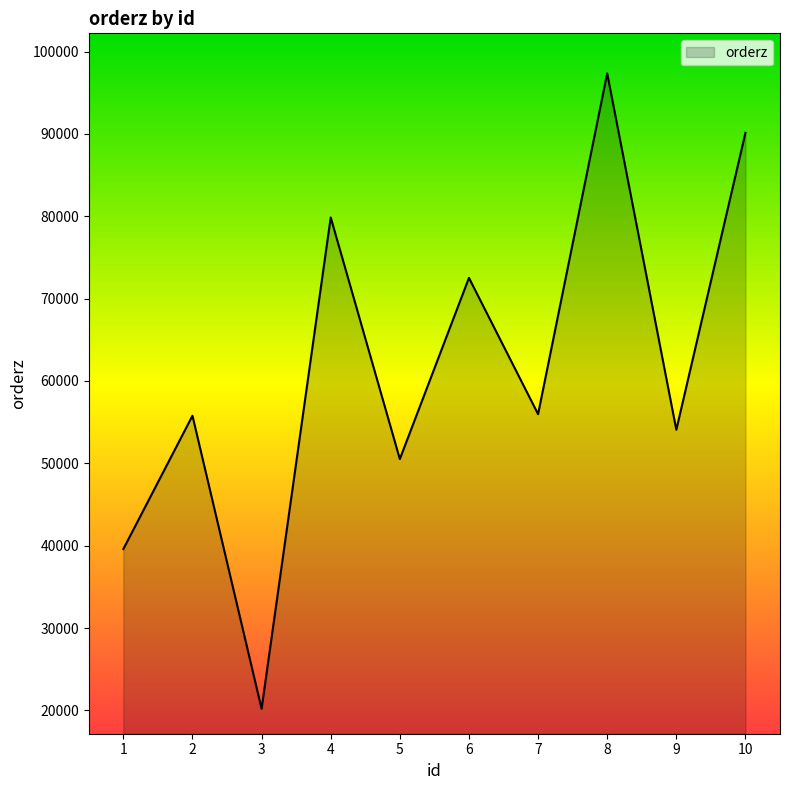

Does the chart display data point markers on the line(s)?

No